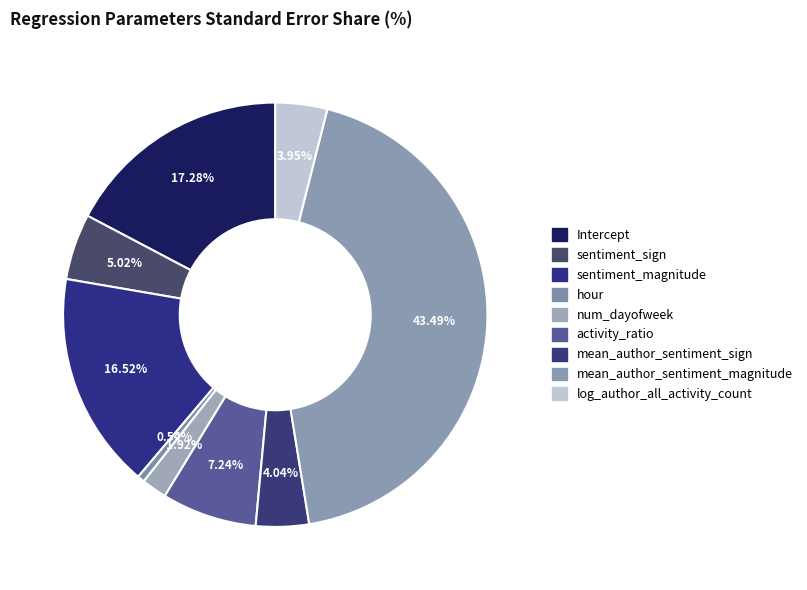

Count the number of slices in the pie.

9